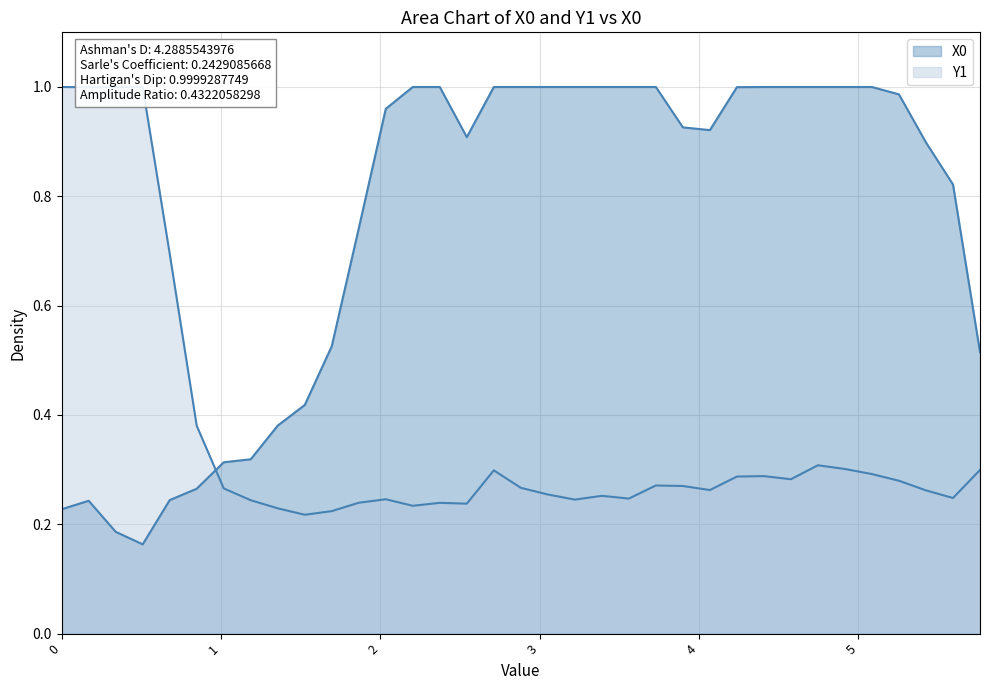

What is the value of the Y1 point at the 24th from the left?

0.3